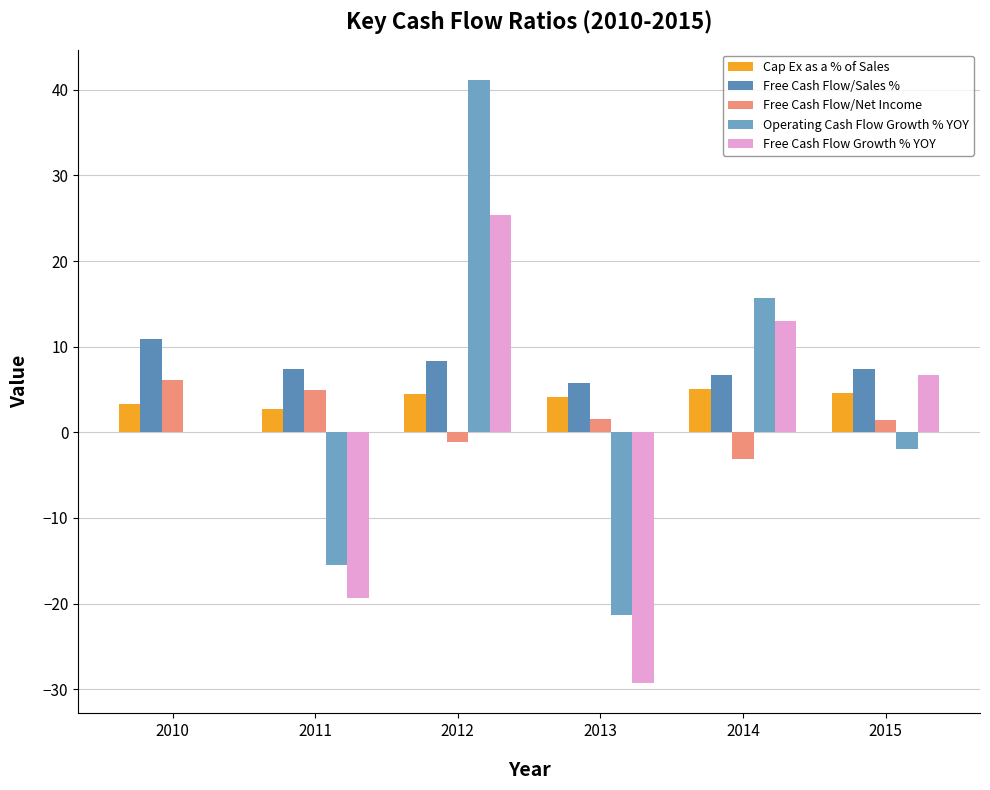

How many groups of bars are there?

6